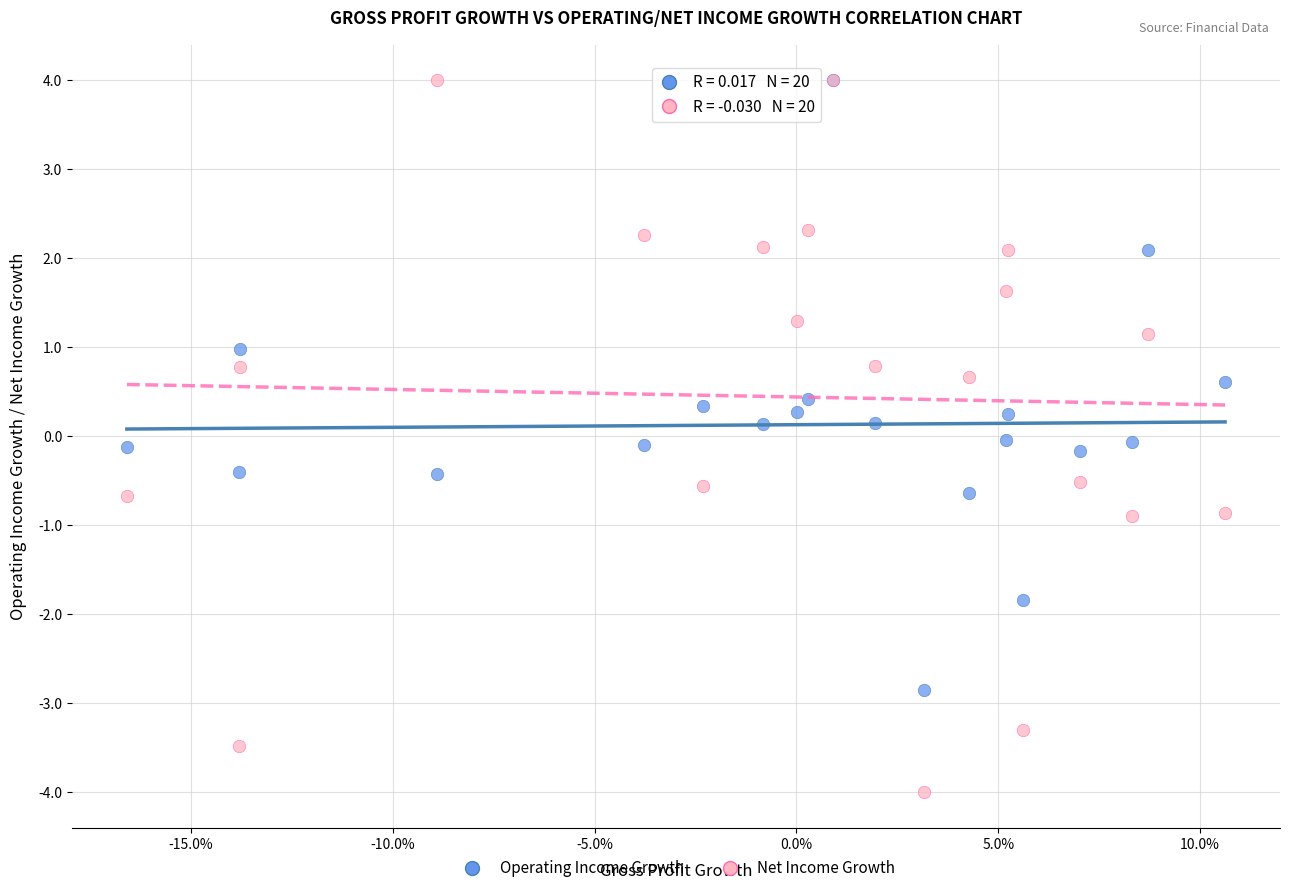

What are all the series names shown in the legend?

Operating Income Growth, Net Income Growth